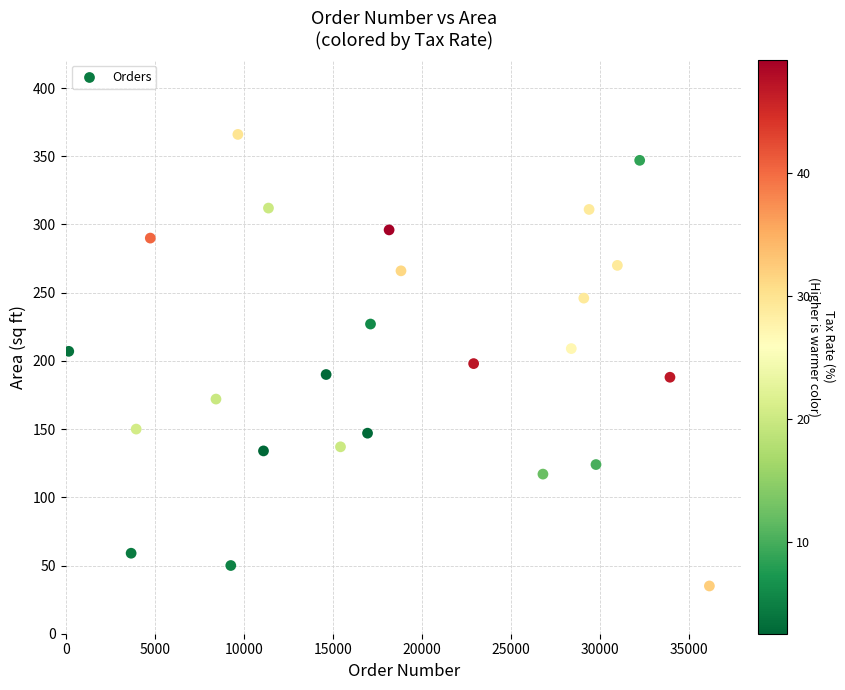

What is the range of Y values (max minus min)?

331